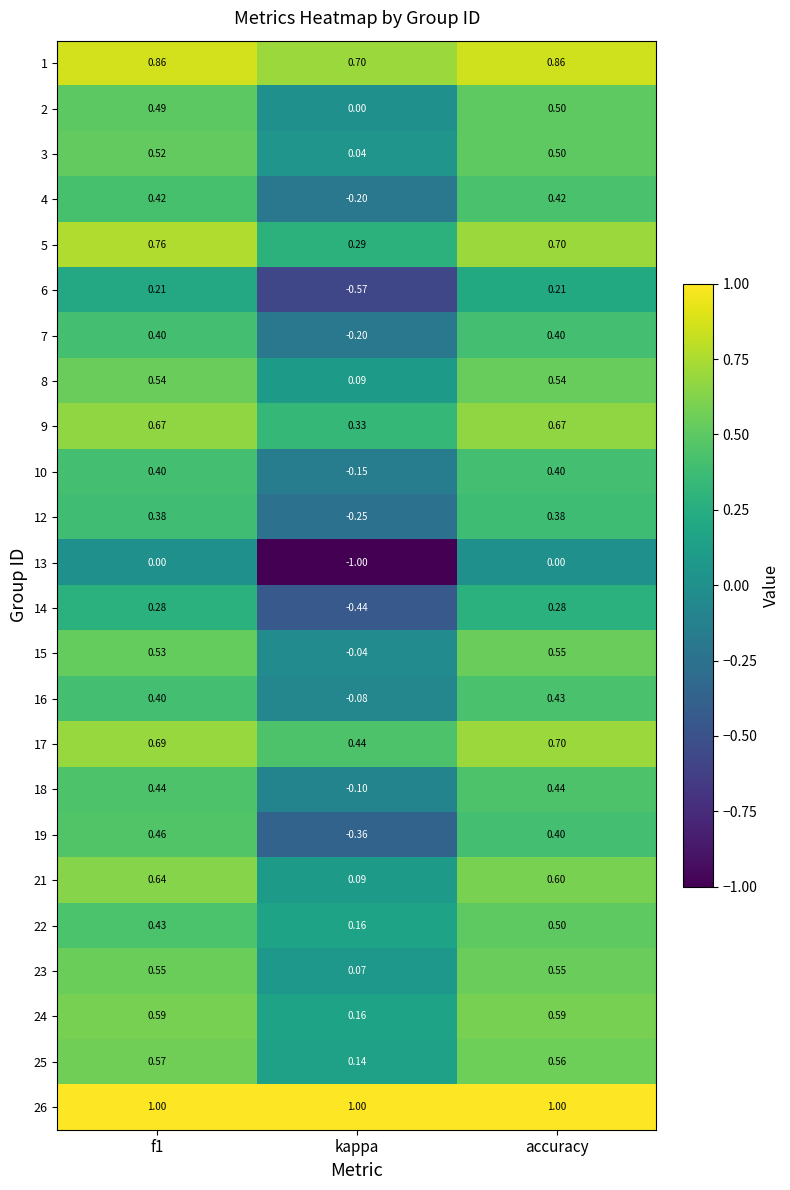

Which series has the widest spread of values?

13